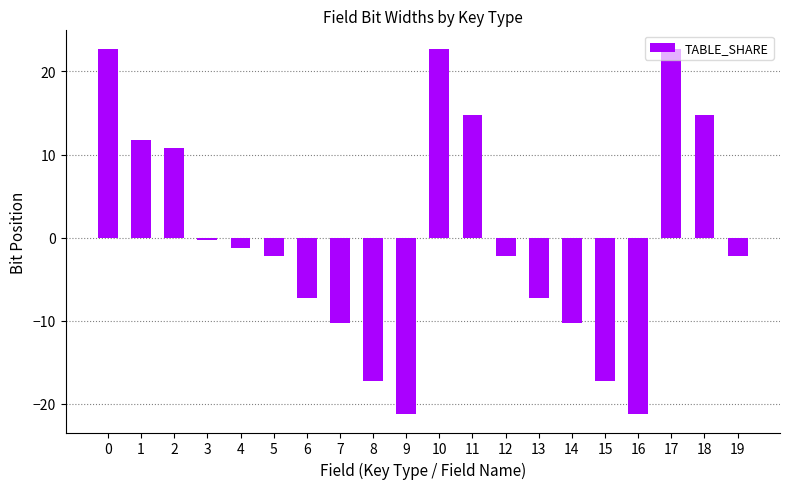

The value at 4 is -1.2. True or false?

True